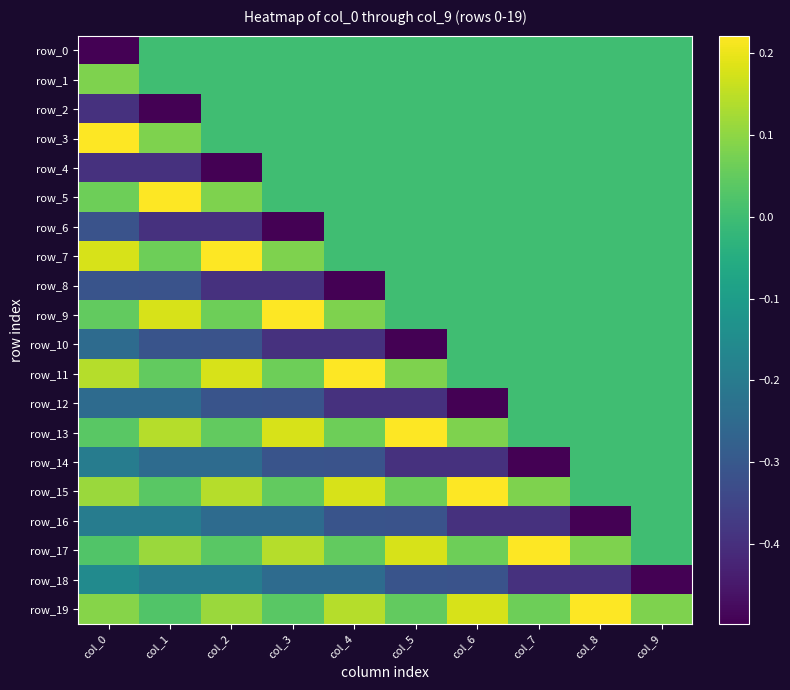

Is it true that row_8 equals -0.4 at col_3?

True